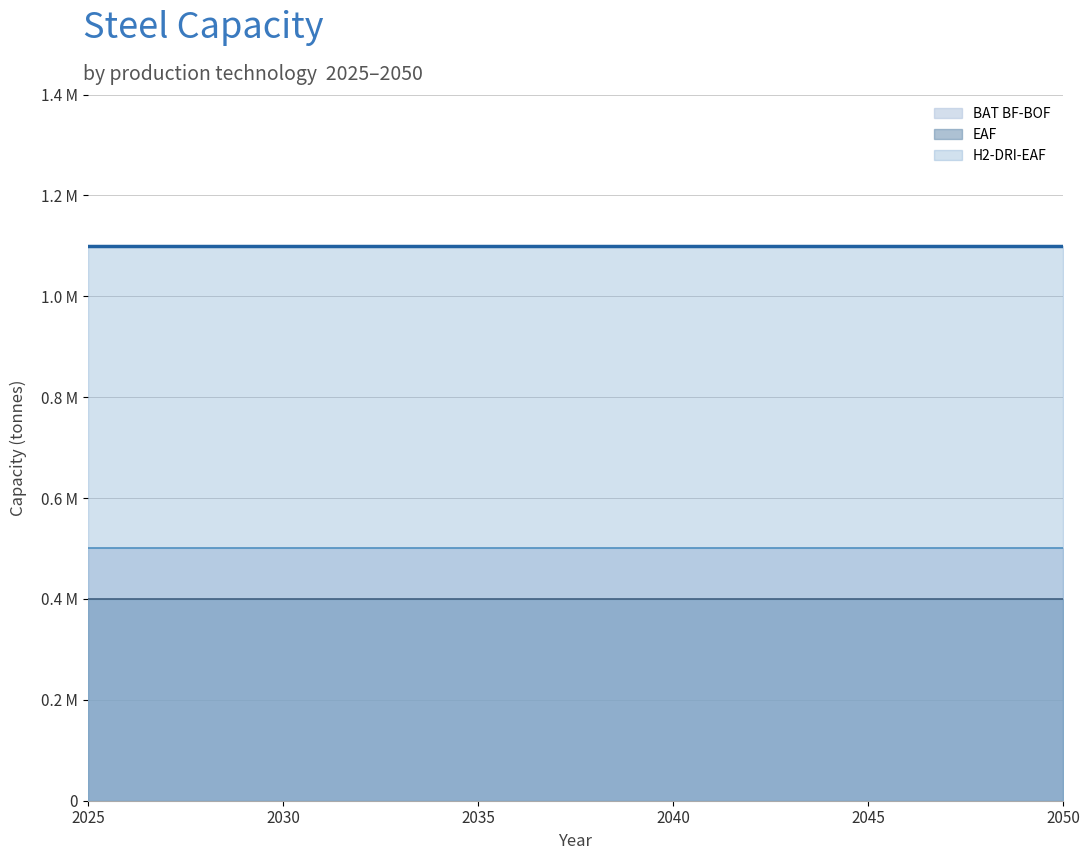

At how many categories does at least one series exceed 531470?

26